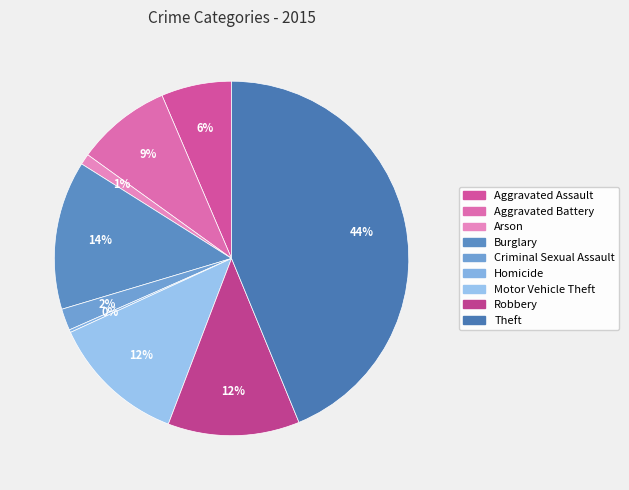

What percentage is the Criminal Sexual Assault slice, to the nearest percent?

2%